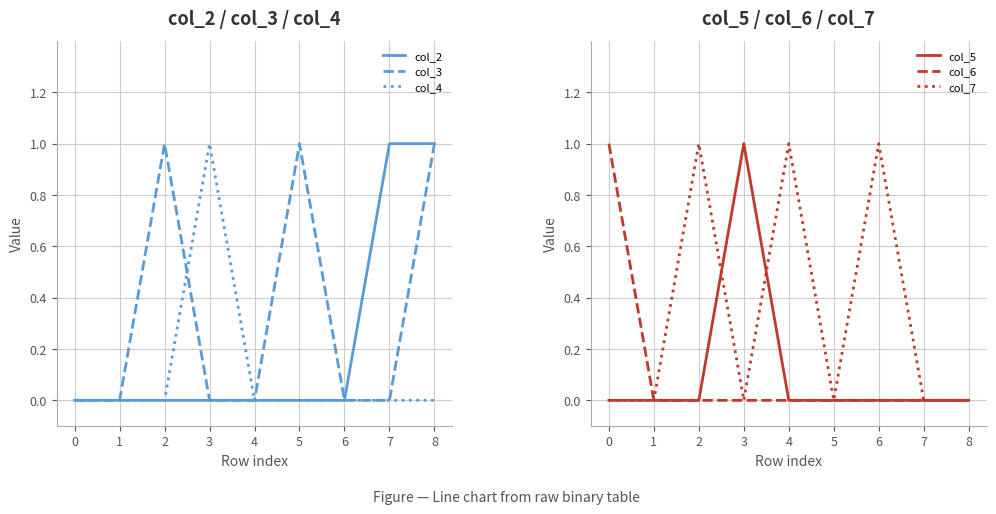

Rank the series by their maximum value, from lowest to highest.

col_2, col_3, col_4, col_5, col_6, col_7